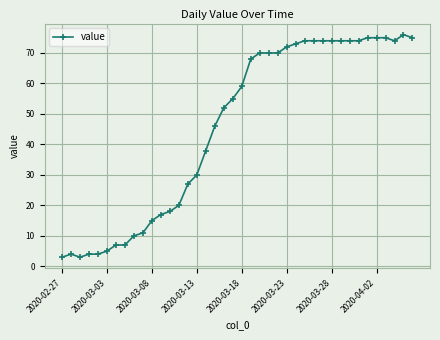

What is the greatest value displayed?

76